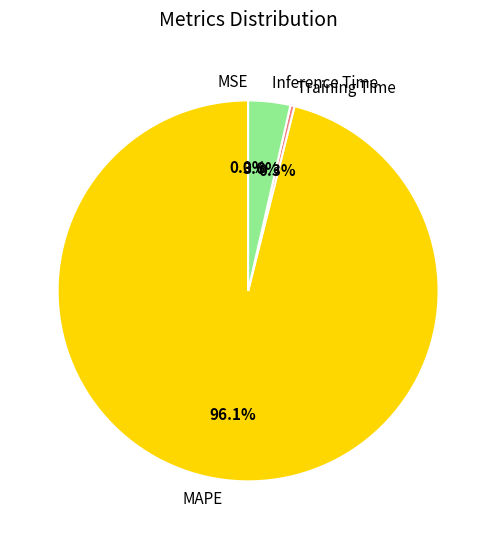

Between Training Time and Inference Time, which is larger?

Inference Time